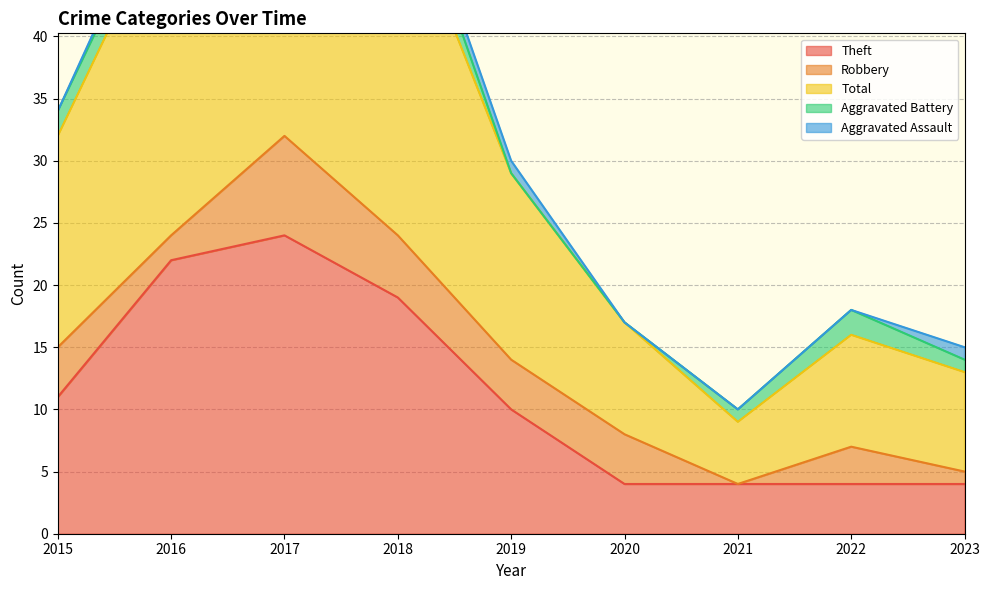

Which label corresponds to the largest value in the chart?

2017